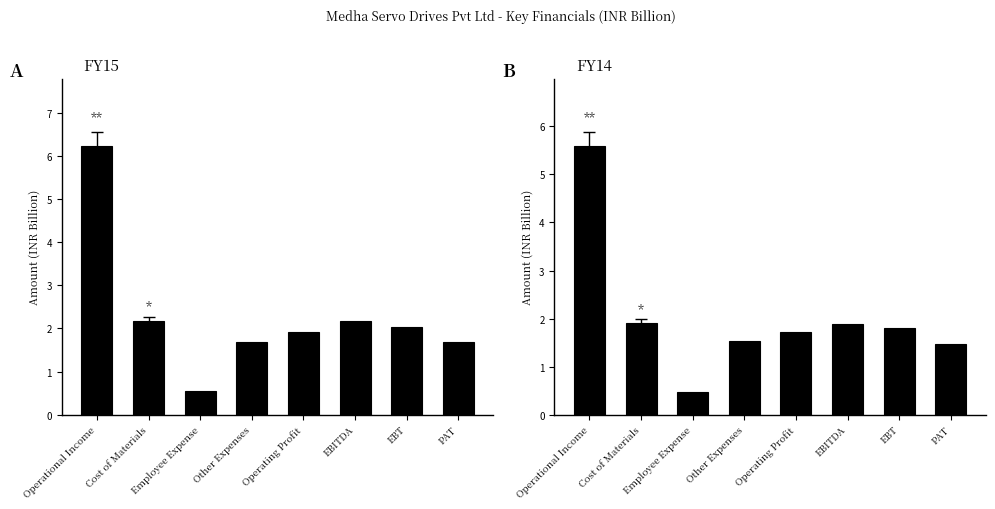

How many data points does each series have?

8